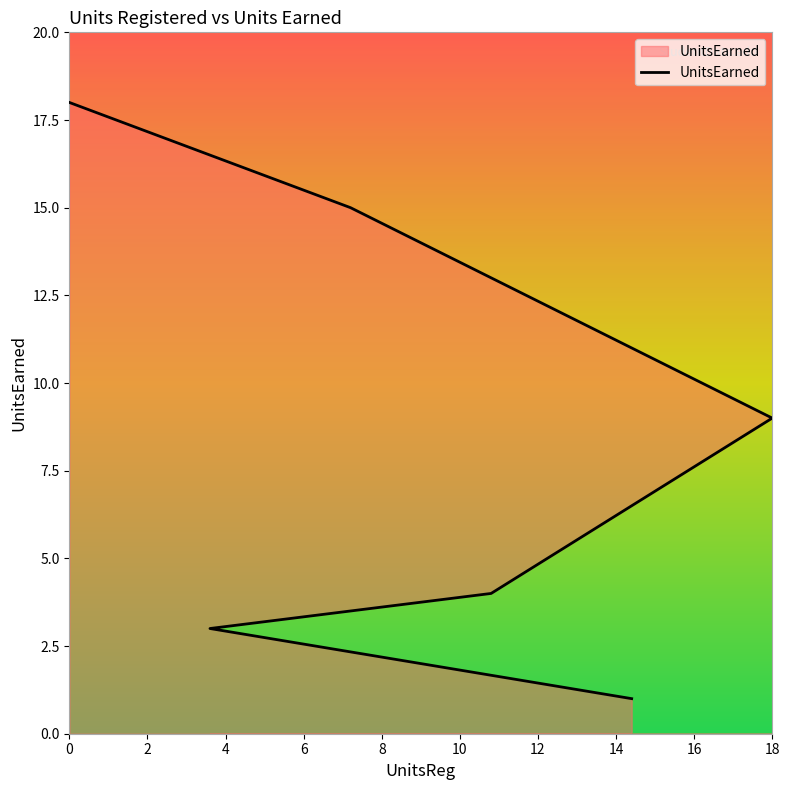

The value at 8 is 5. True or false?

False